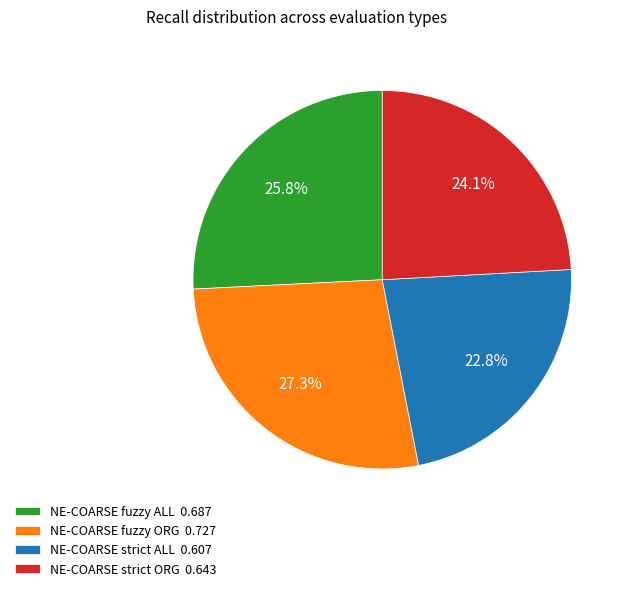

Is the sum of NE-COARSE strict ALL and NE-COARSE fuzzy ORG greater than half?

Yes